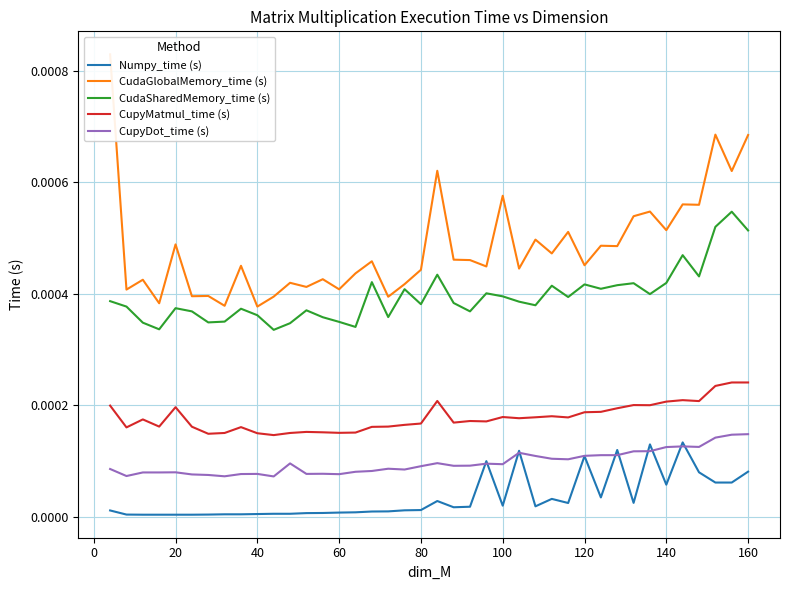

Does the chart have visible grid lines?

Yes